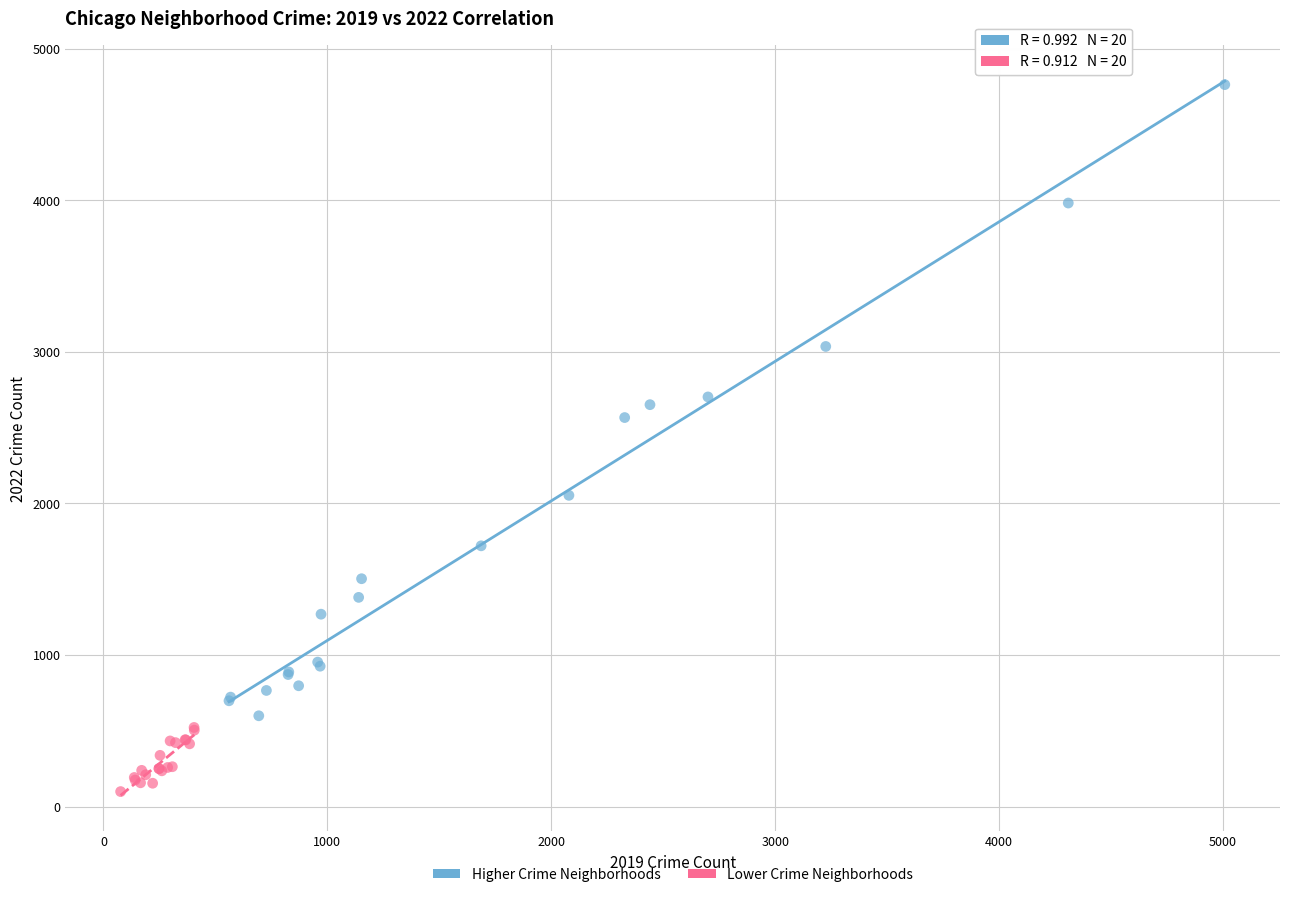

Which series has the widest spread of Y values?

Higher Crime Neighborhoods